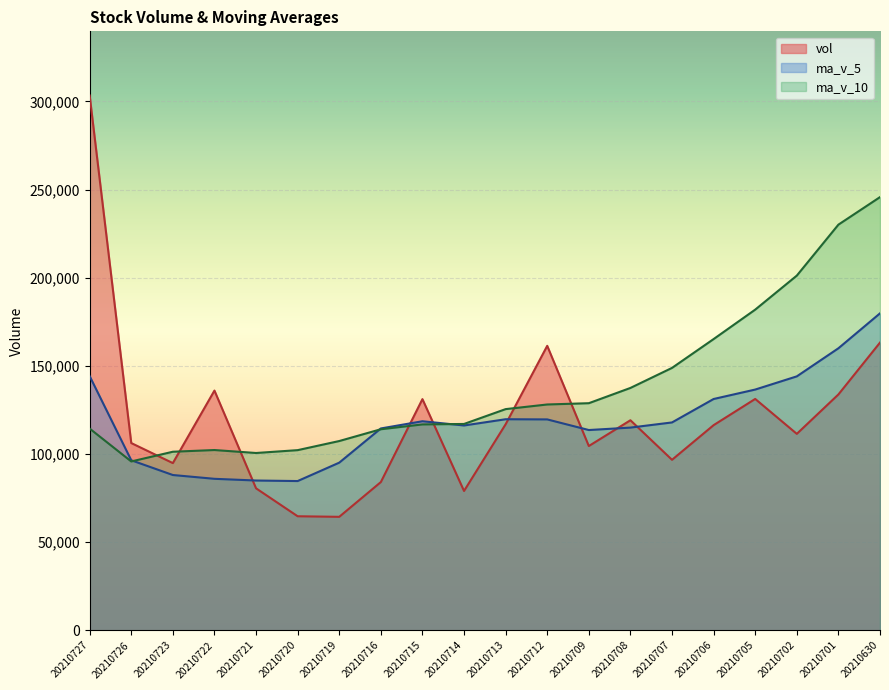

What is the difference between the highest and lowest values at 20210715?

14349.6